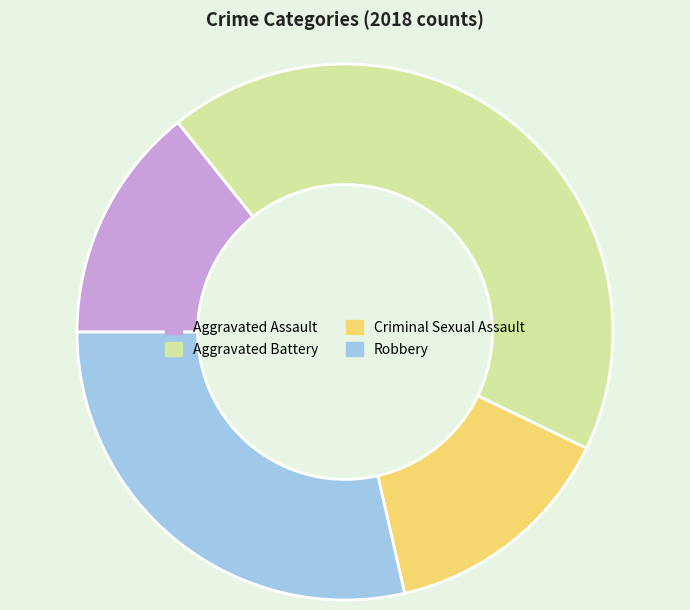

Which slice is the largest?

Aggravated Battery